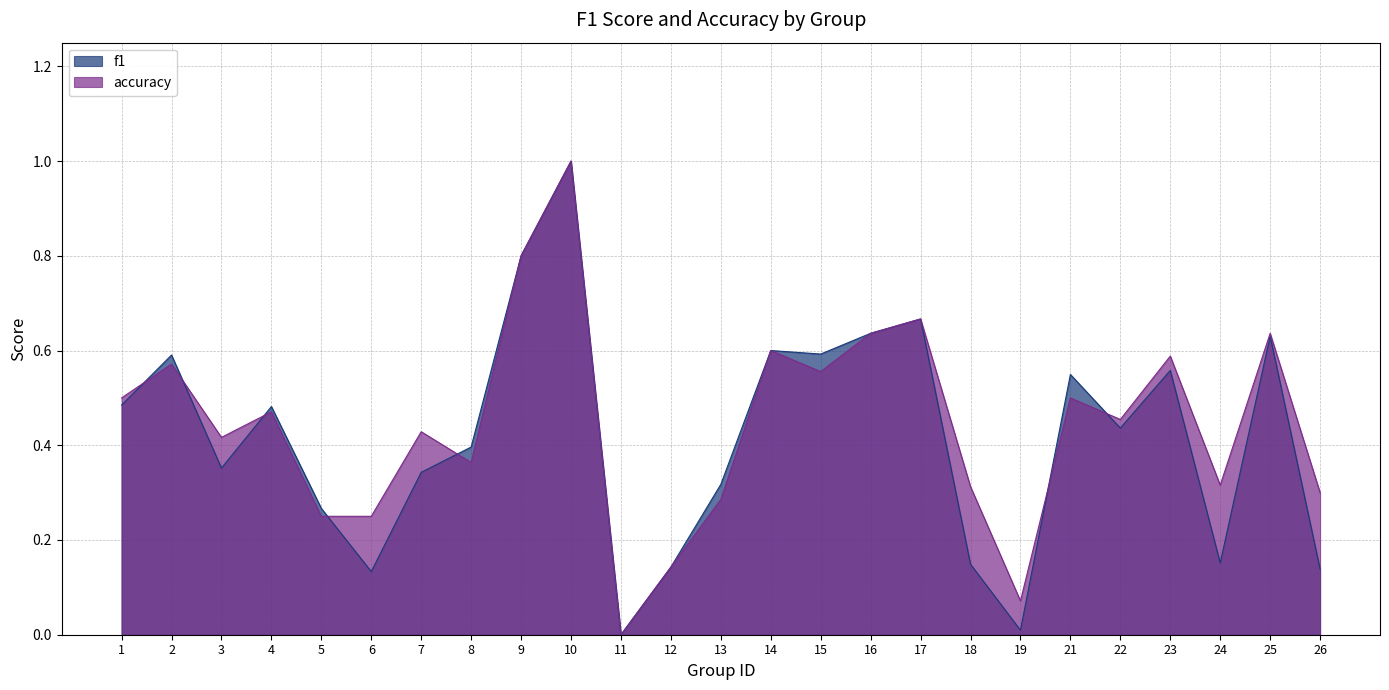

What is the sum of all accuracy values?

11.1